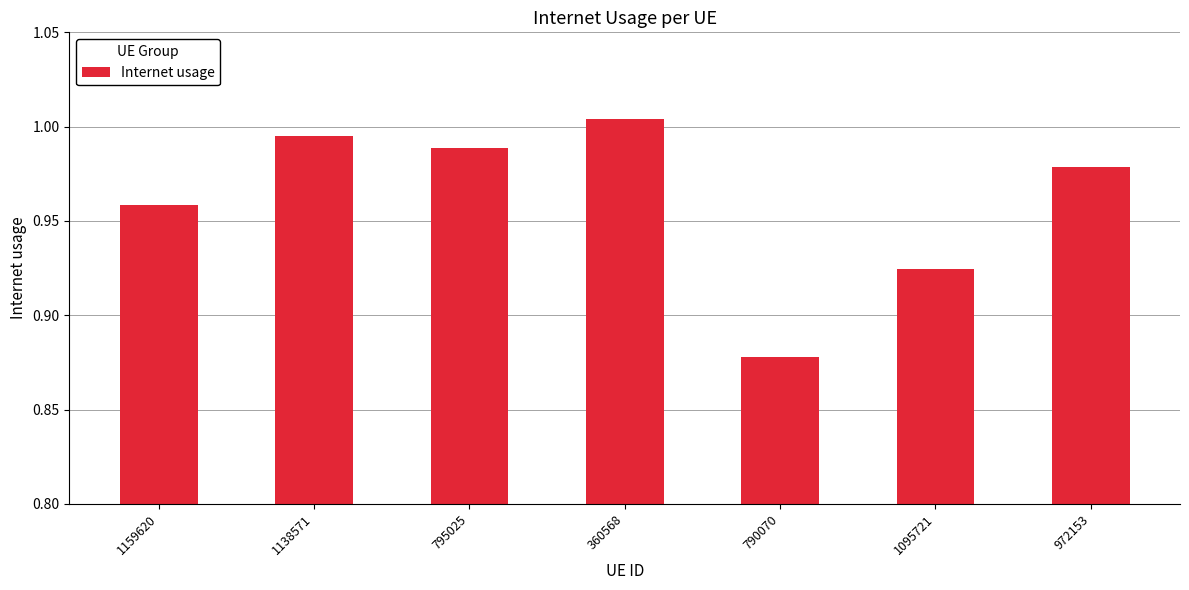

At which category does the chart reach its minimum across all series?

790070